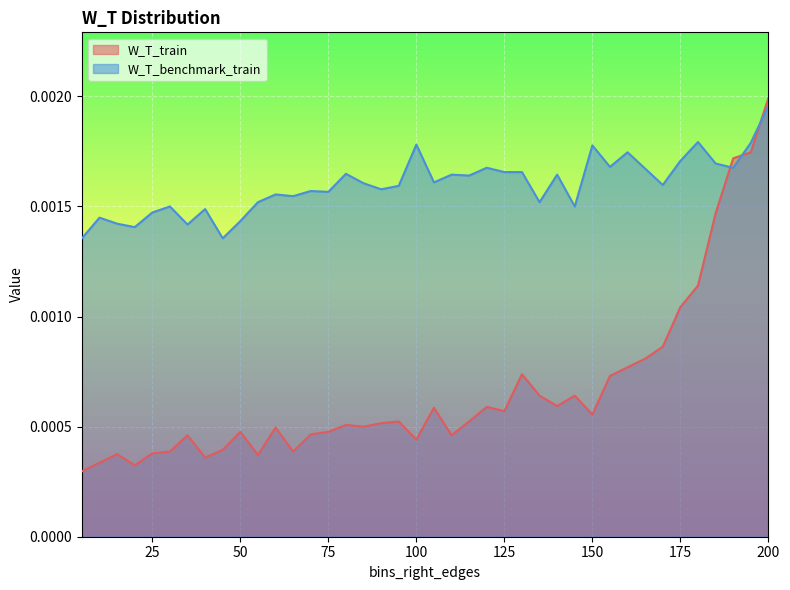

Which category has the highest value in the W_T_benchmark_train series?

200